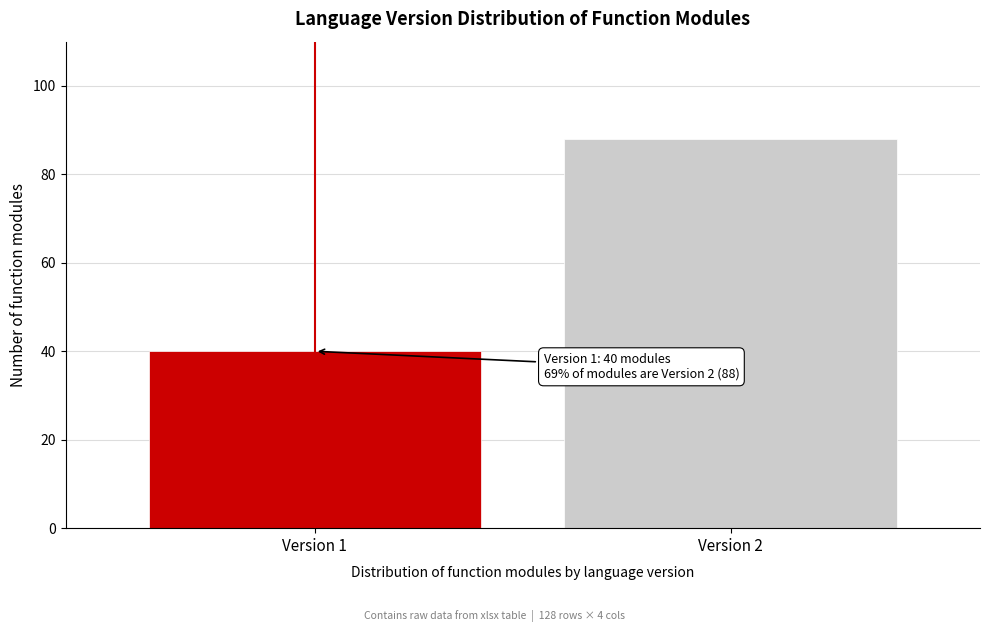

Reading left to right, transcribe all the data shown in this chart.

Version 1=40	Version 2=88